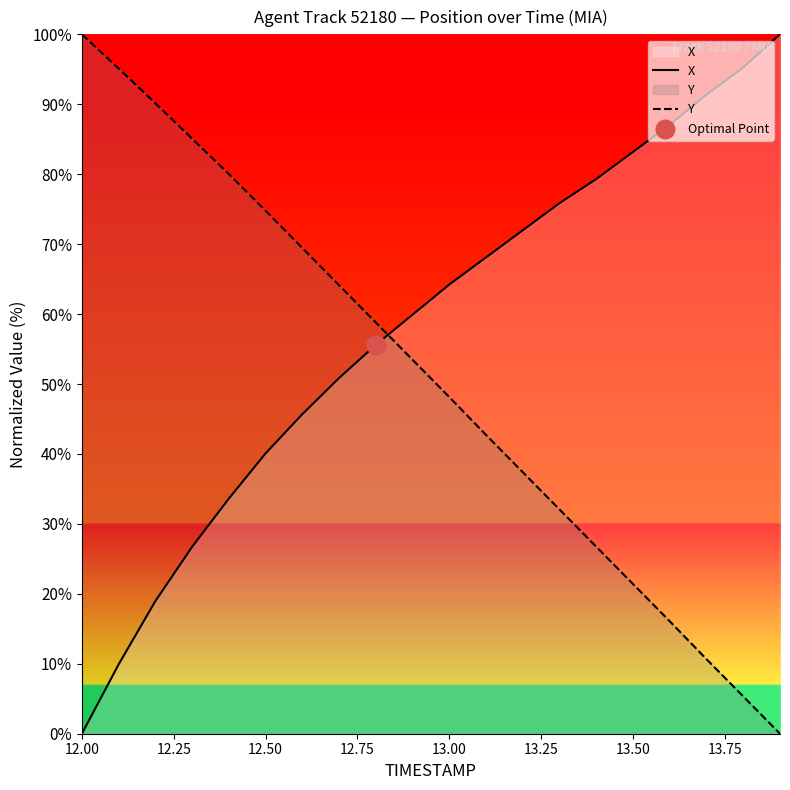

At how many categories does at least one series exceed 52?

20